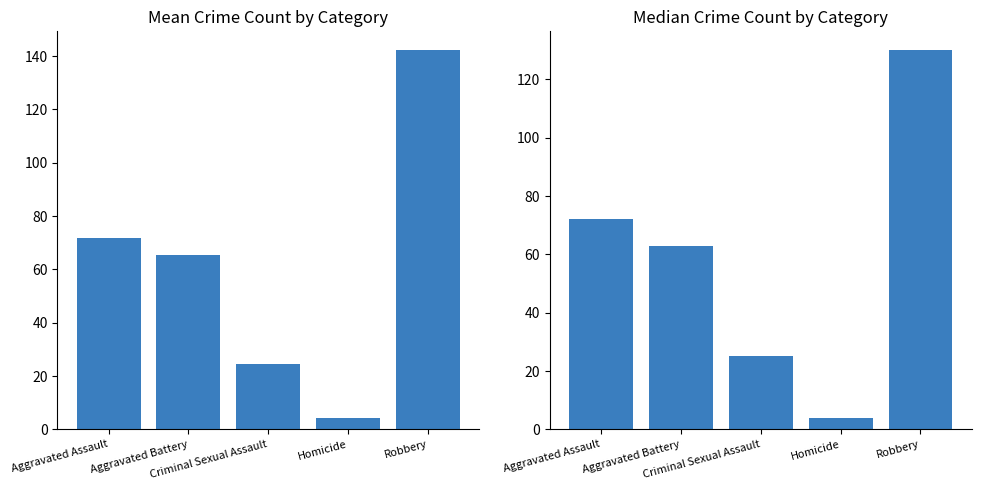

What is the value of the Median Crime Count bar at the 2nd from the left?

63.0